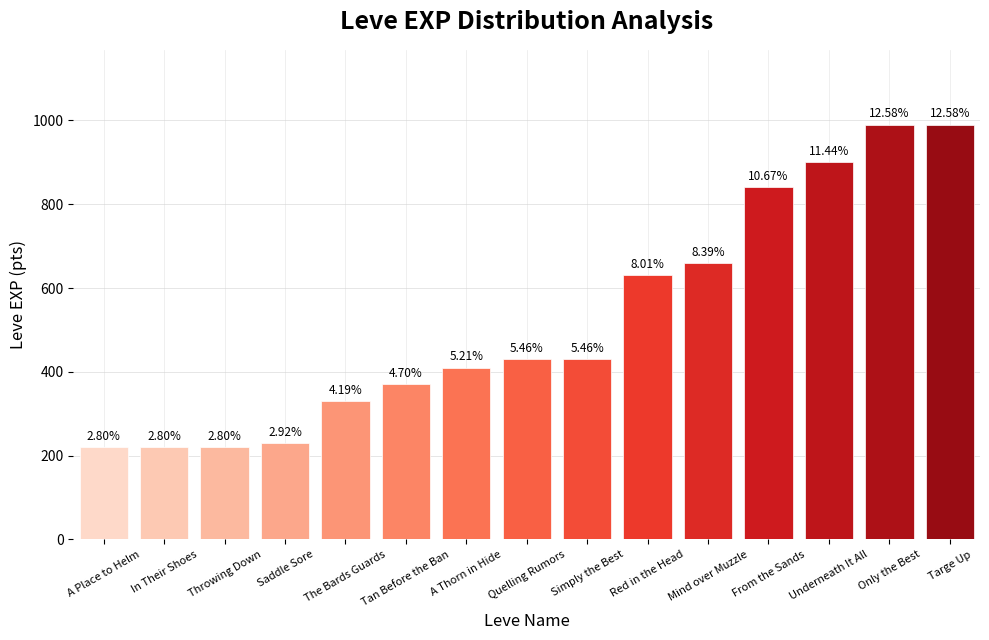

The value at Mind over Muzzle is 660. True or false?

True